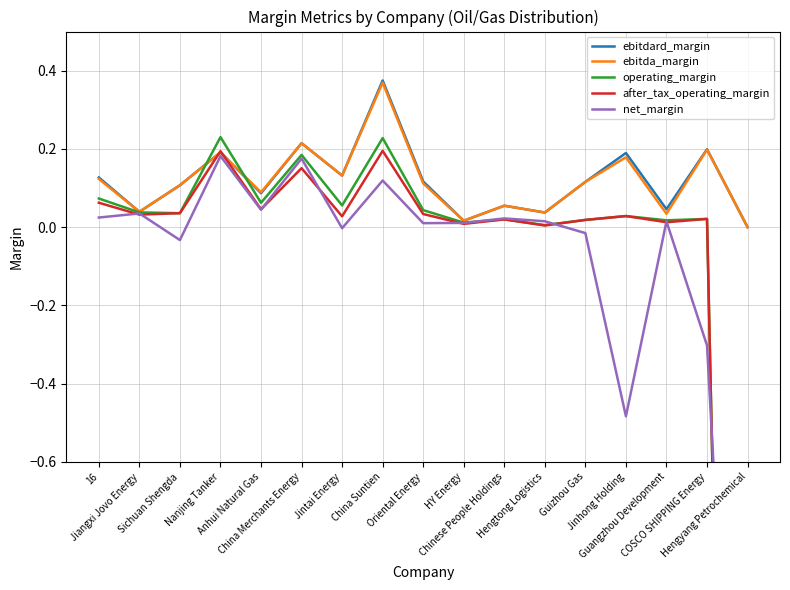

How many series are shown in this chart?

5